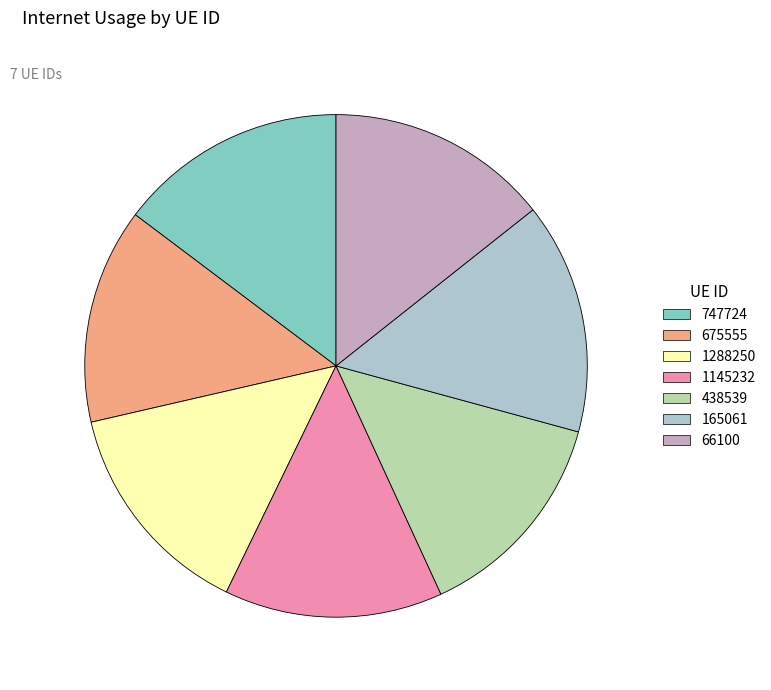

Is there a majority slice in this chart?

No